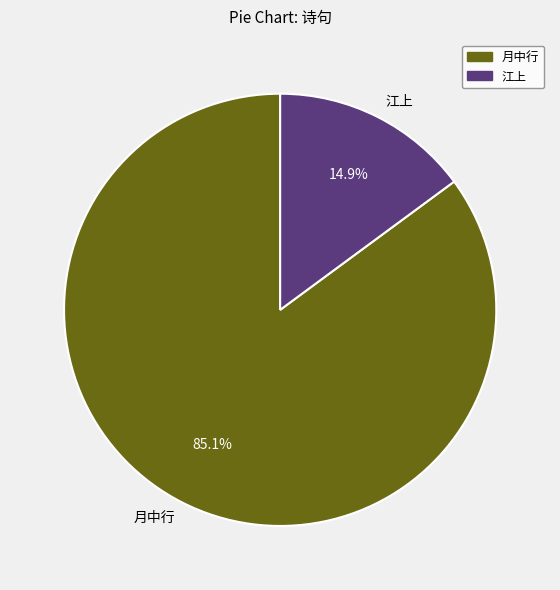

Does 江上 account for over 50% of the chart?

No